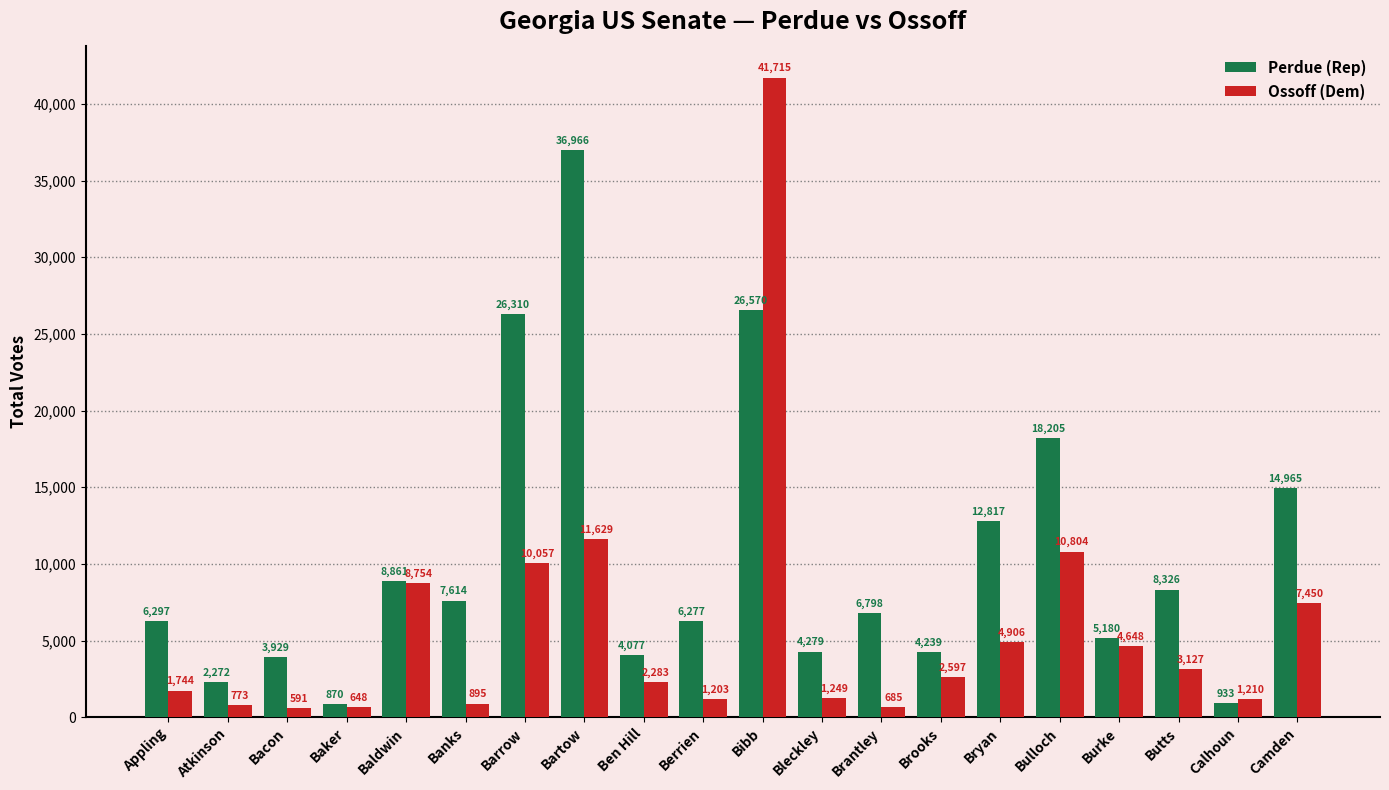

How many series are shown in this chart?

2